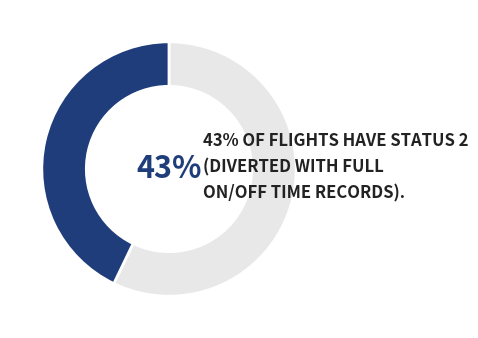

Count the number of slices in the pie.

2